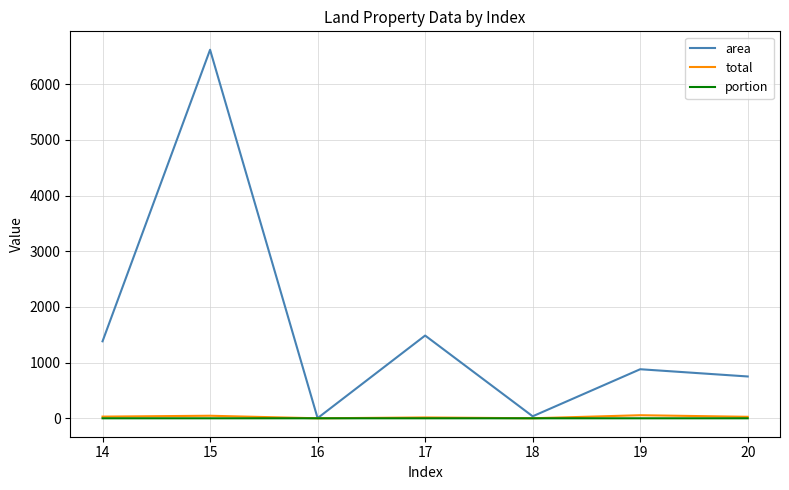

Is it true that total equals 30.3 at 14?

True